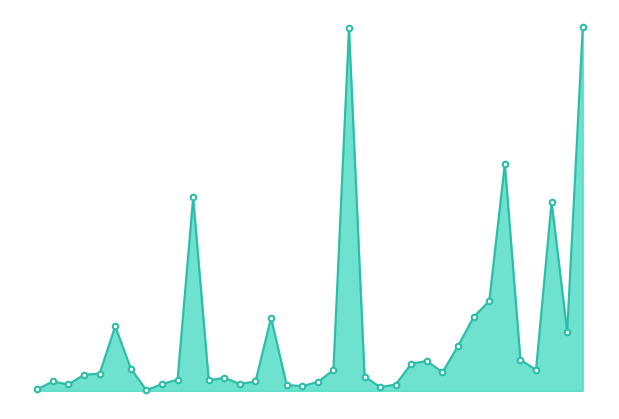

Is this an area chart (filled region under the line)?

Yes